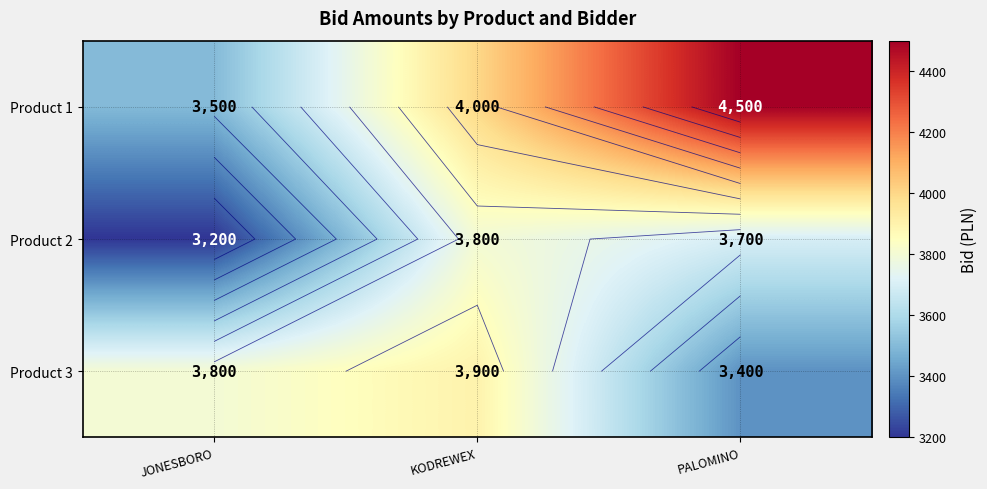

At which label does Product 1 reach its peak?

PALOMINO